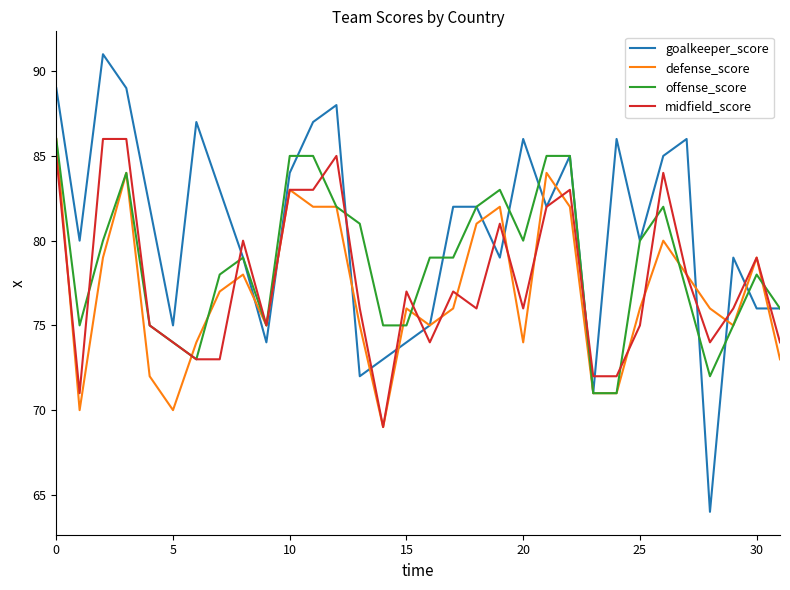

Rank the series by their average value, from highest to lowest.

goalkeeper_score, offense_score, midfield_score, defense_score